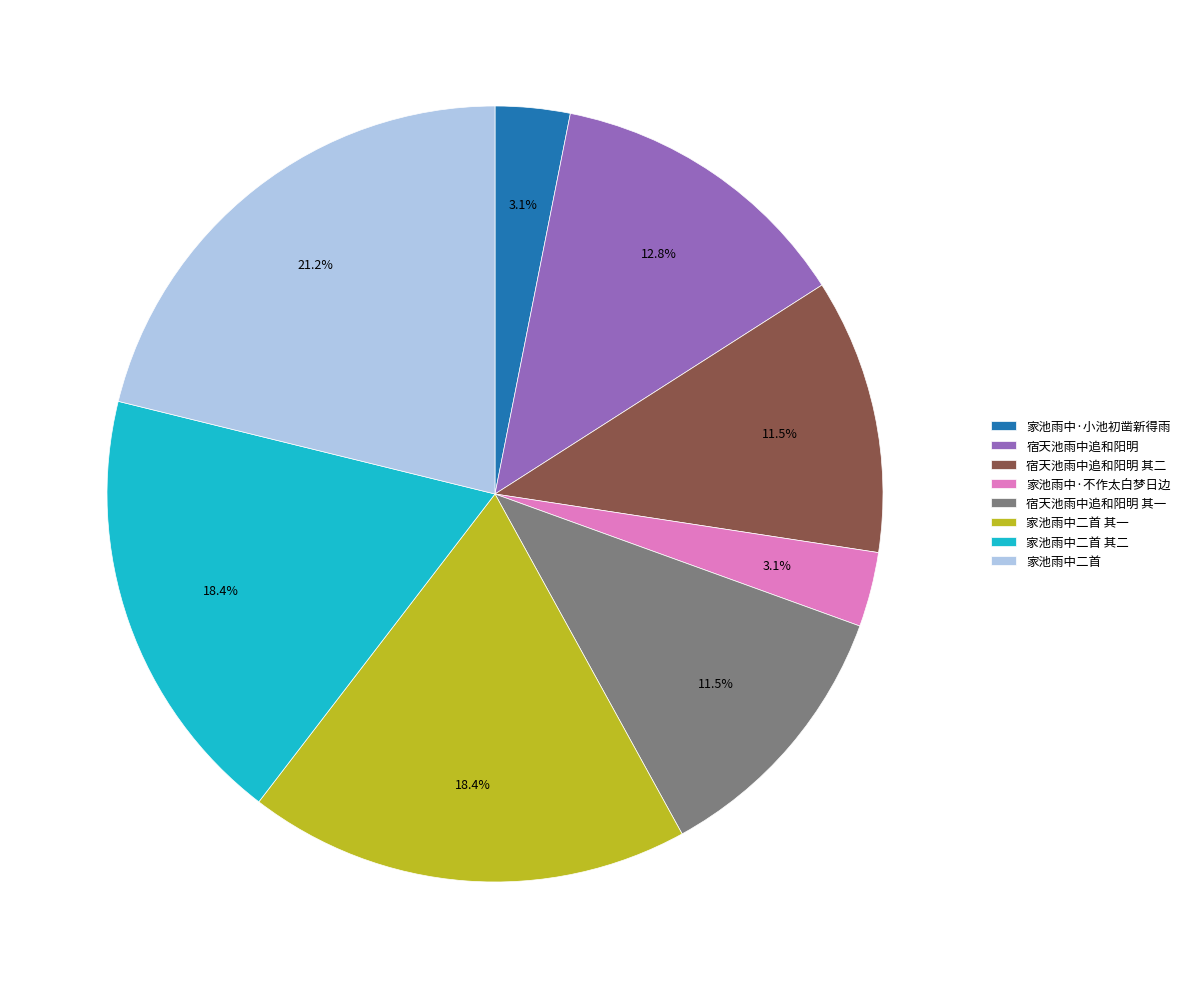

Which category has the biggest portion of the pie?

家池雨中二首